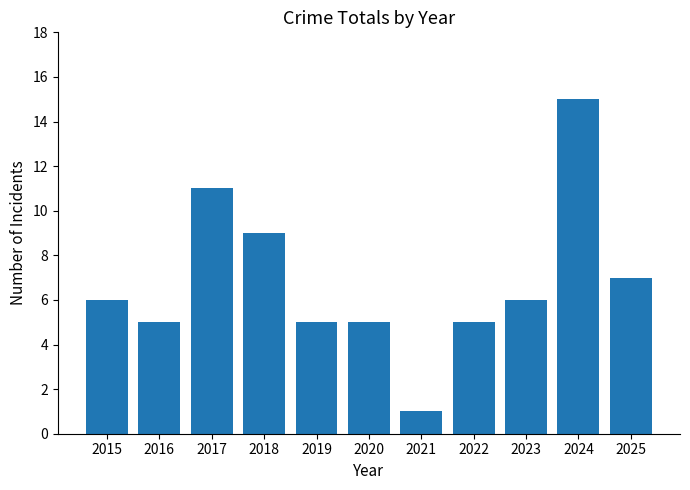

Which has a higher value, 2019 or 2017?

2017